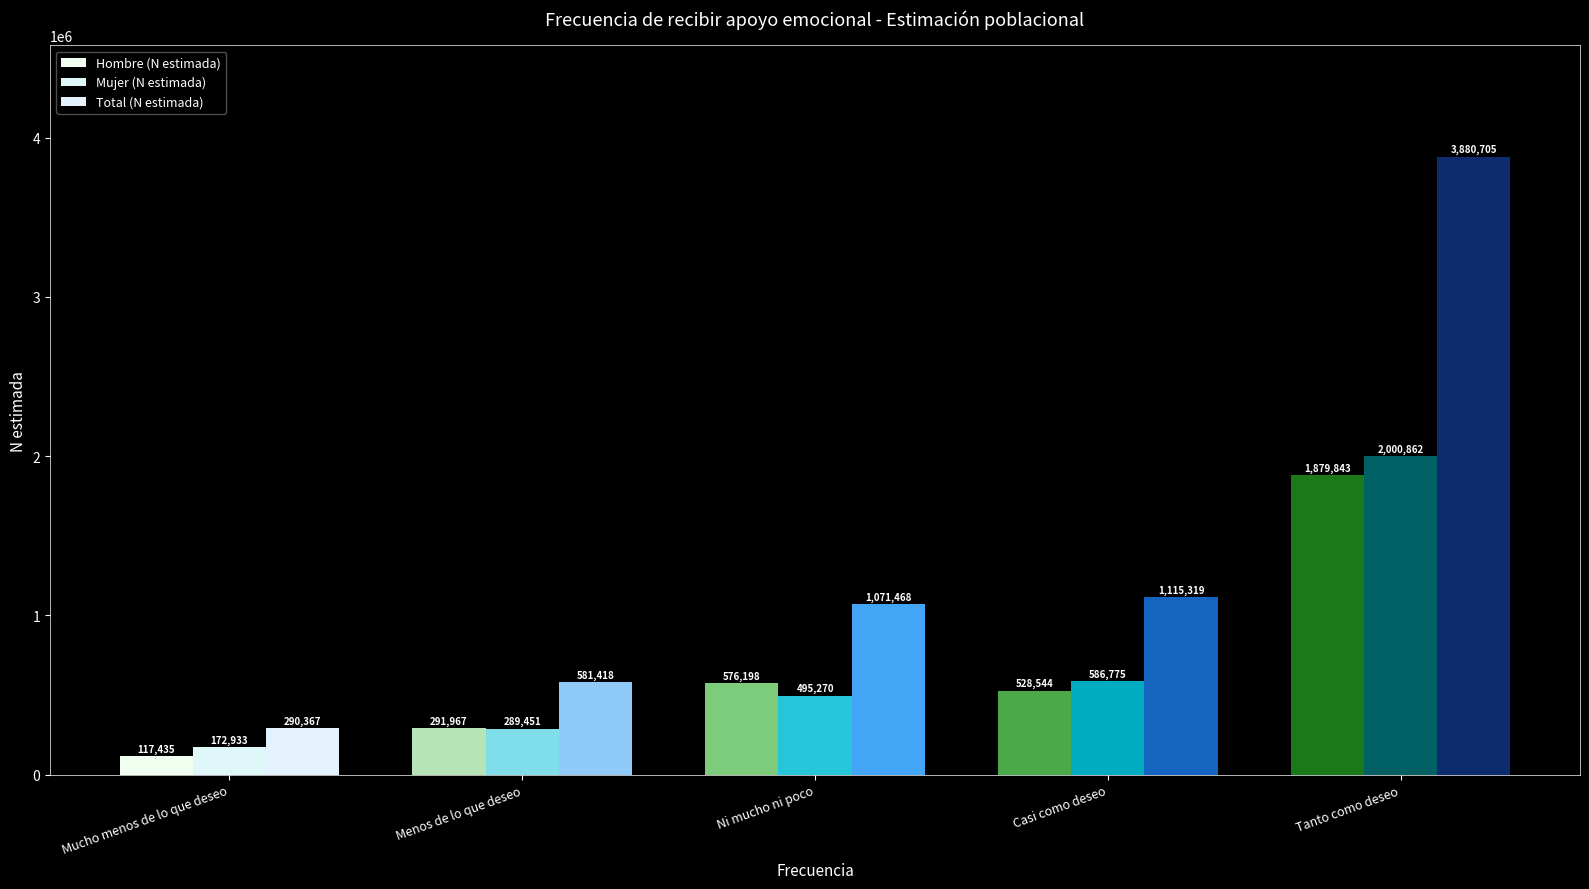

Which series has the widest spread of values?

Total (N estimada)